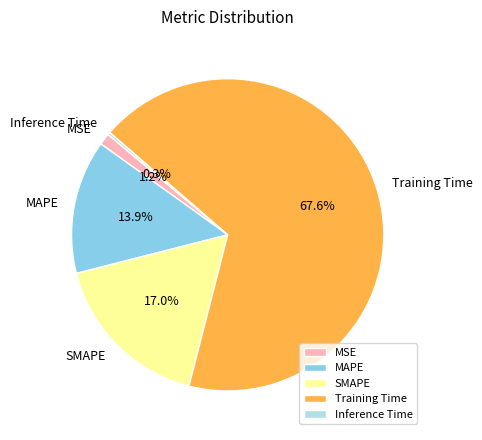

Is it true that MAPE is 7% of the pie?

False